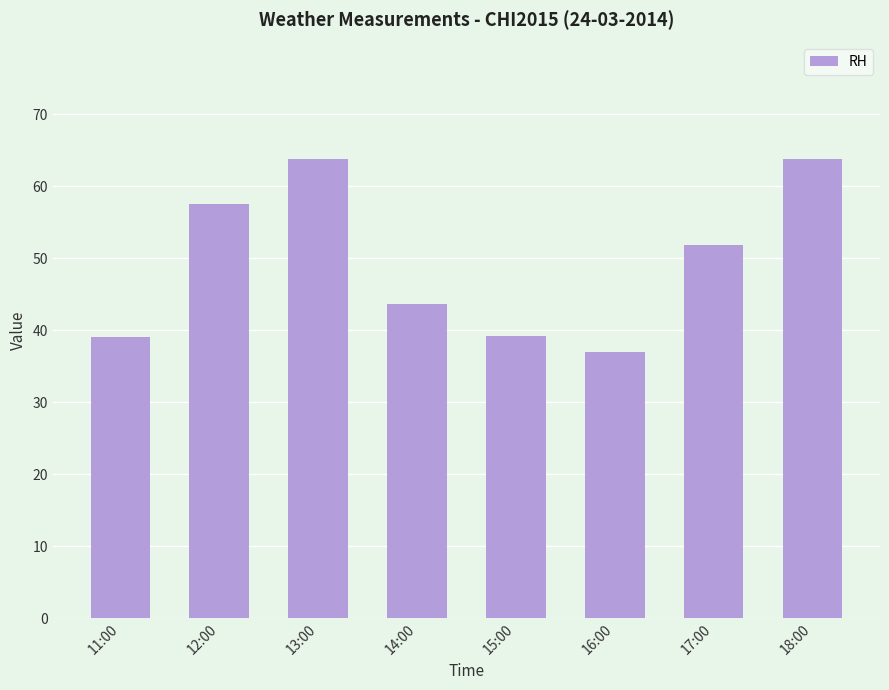

What is the minimum value shown in the chart?

37.0